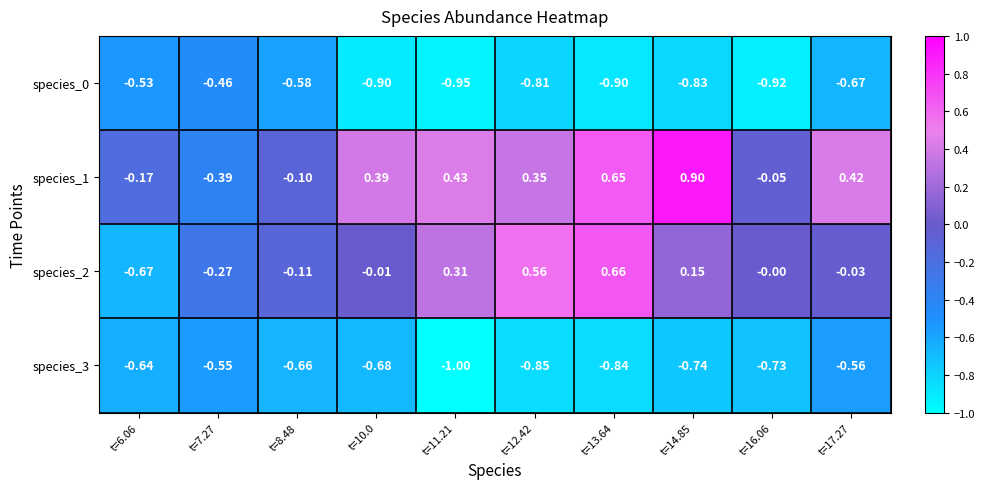

Is the value of species_3 at t=7.27 greater than the value of species_2 at t=10.0?

No